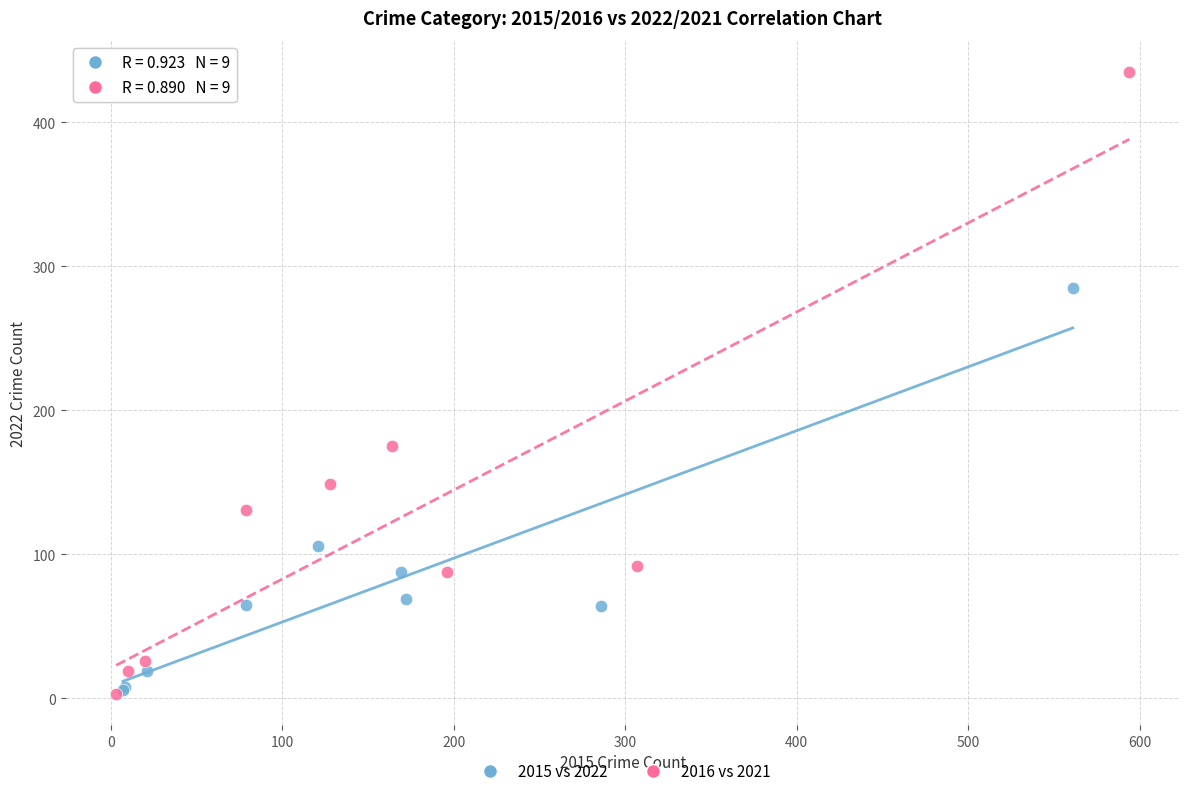

Which series reaches the maximum Y coordinate?

2016 vs 2021